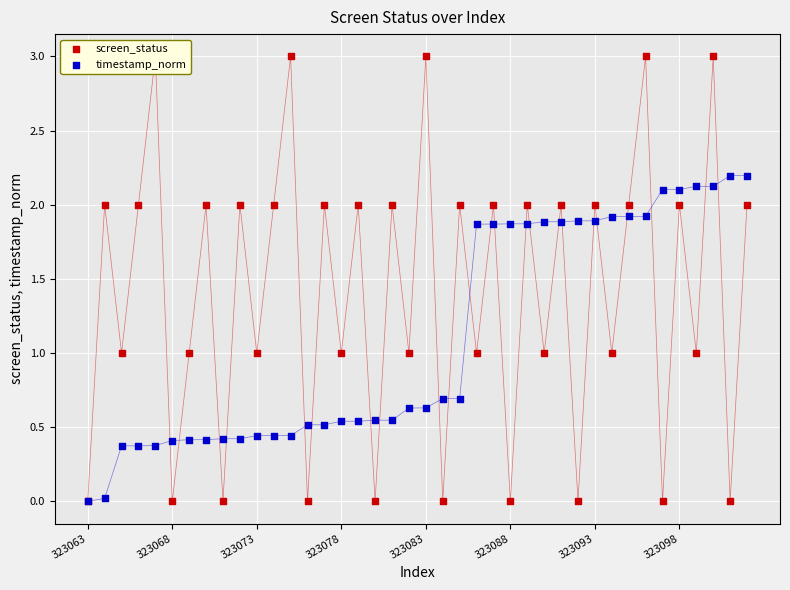

Which series has the largest total across all categories?

screen_status